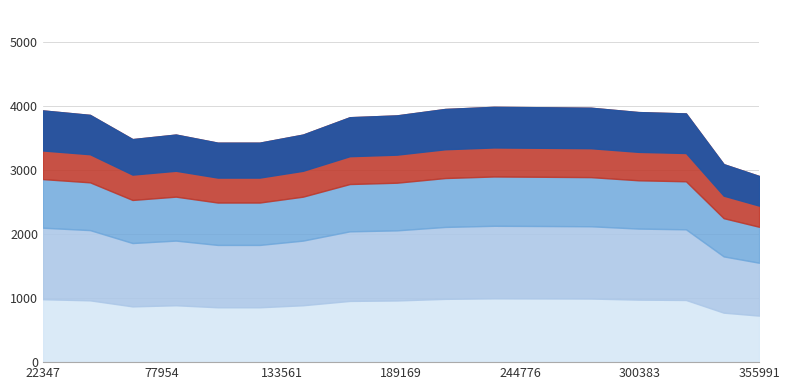

Is it true that the value at 103804 is 1382.1?

False